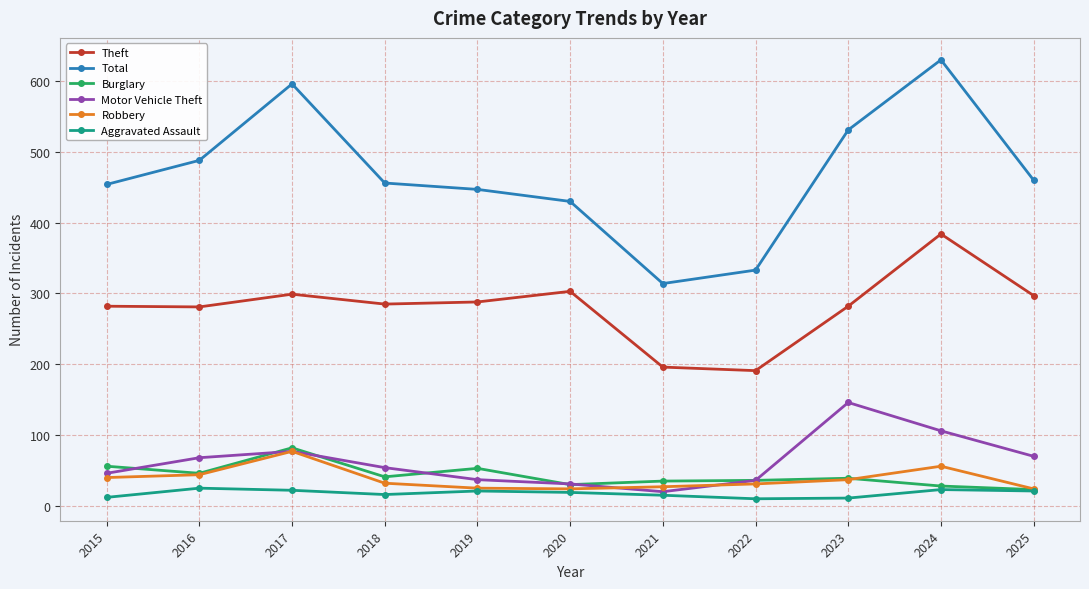

What is the sum of all Robbery values?

417